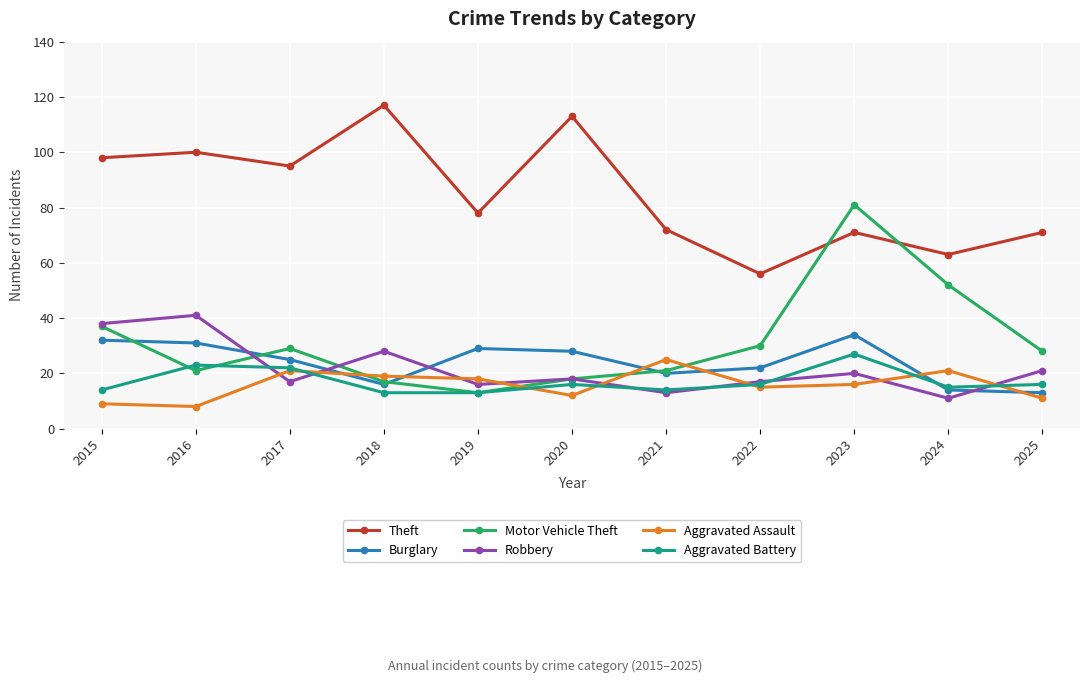

What is the spread (max minus min) of values at 2015?

89